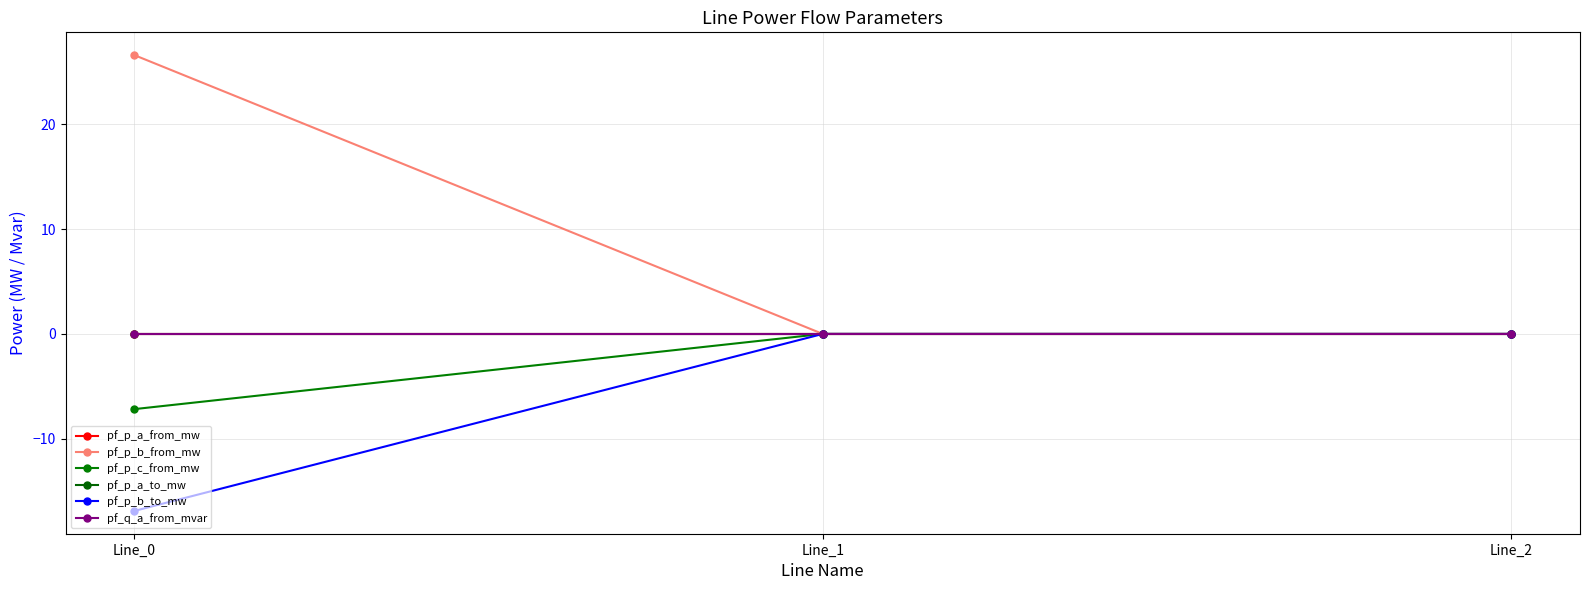

Reading right to left, what are all the values shown in this chart?

pf_p_a_from_mw: 0.0	0.0	-0.0
pf_p_b_from_mw: 0.0	0.0	26.6
pf_p_c_from_mw: 0.0	0.0	-7.2
pf_p_a_to_mw: 0.0	-0.0	0.0
pf_p_b_to_mw: -0.0	-0.0	-16.9
pf_q_a_from_mvar: 0.0	0.0	-0.0